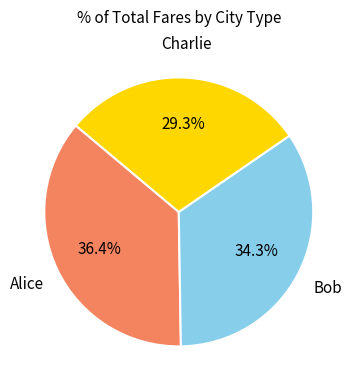

How many slices are in this pie chart?

3